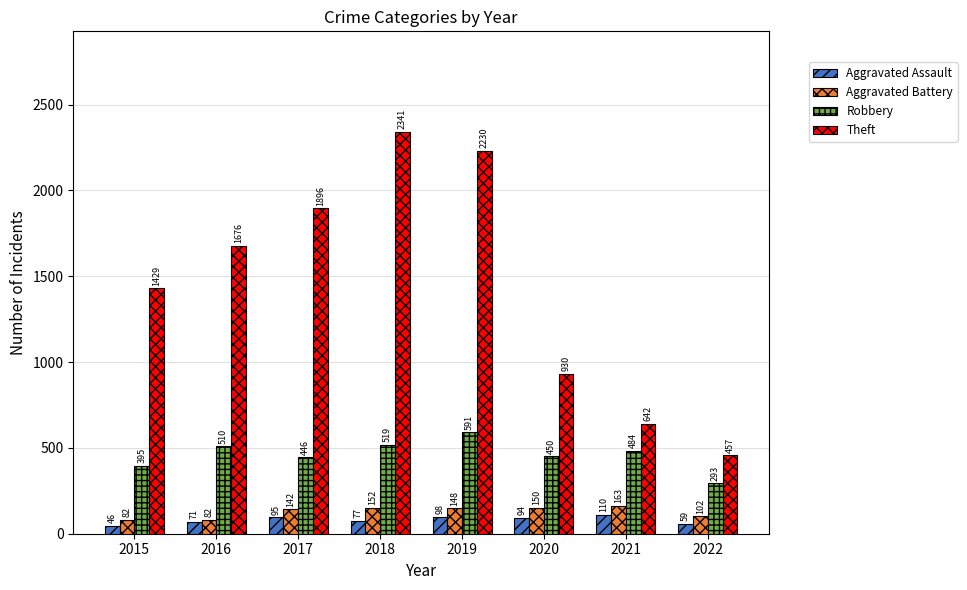

Reading left to right, what are all the values shown in this chart?

Aggravated Assault: 2015=46	2016=71	2017=95	2018=77	2019=98	2020=94	2021=110	2022=59
Aggravated Battery: 2015=82	2016=82	2017=142	2018=152	2019=148	2020=150	2021=163	2022=102
Robbery: 2015=395	2016=510	2017=446	2018=519	2019=591	2020=450	2021=484	2022=293
Theft: 2015=1429	2016=1676	2017=1896	2018=2341	2019=2230	2020=930	2021=642	2022=457